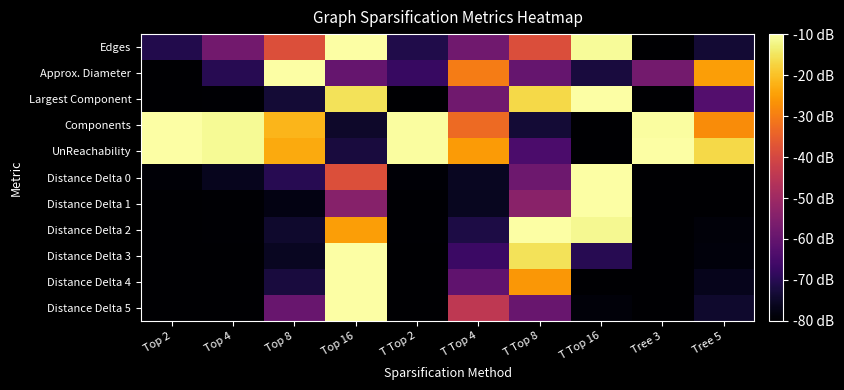

Reading right to left, extract all data points from this chart.

Edges: Tree 5=-73.6	Tree 3=-80.0	T Top 16=-10.9	T Top 8=-38.5	T Top 4=-57.9	T Top 2=-71.0	Top 16=-10.0	Top 8=-38.2	Top 4=-57.8	Top 2=-71.0
Approx. Diameter: Tree 5=-25.0	Tree 3=-57.5	T Top 16=-72.5	T Top 8=-60.0	T Top 4=-30.0	T Top 2=-67.5	Top 16=-60.0	Top 8=-10.0	Top 4=-70.0	Top 2=-80.0
Largest Component: Tree 5=-63.0	Tree 3=-79.8	T Top 16=-10.0	T Top 8=-16.8	T Top 4=-57.9	T Top 2=-79.8	Top 16=-15.4	Top 8=-73.4	Top 4=-79.5	Top 2=-80.0
Components: Tree 5=-27.5	Tree 3=-10.4	T Top 16=-80.0	T Top 8=-73.3	T Top 4=-33.0	T Top 2=-10.4	Top 16=-74.6	Top 8=-21.6	Top 4=-11.3	Top 2=-10.0
UnReachability: Tree 5=-16.6	Tree 3=-10.0	T Top 16=-80.0	T Top 8=-64.3	T Top 4=-25.4	T Top 2=-10.5	Top 16=-72.4	Top 8=-23.3	Top 4=-11.3	Top 2=-10.3
Distance Delta 0: Tree 5=-80.0	Tree 3=-80.0	T Top 16=-10.0	T Top 8=-58.5	T Top 4=-75.7	T Top 2=-79.3	Top 16=-38.4	Top 8=-70.1	Top 4=-76.4	Top 2=-79.3
Distance Delta 1: Tree 5=-79.8	Tree 3=-80.0	T Top 16=-10.0	T Top 8=-53.7	T Top 4=-76.1	T Top 2=-79.5	Top 16=-54.3	Top 8=-77.7	Top 4=-79.5	Top 2=-80.0
Distance Delta 2: Tree 5=-78.7	Tree 3=-80.0	T Top 16=-11.6	T Top 8=-10.0	T Top 4=-71.5	T Top 2=-79.7	Top 16=-25.0	Top 8=-74.5	Top 4=-79.7	Top 2=-80.0
Distance Delta 3: Tree 5=-78.4	Tree 3=-80.0	T Top 16=-70.1	T Top 8=-15.2	T Top 4=-66.9	T Top 2=-80.0	Top 16=-10.0	Top 8=-75.8	Top 4=-80.0	Top 2=-80.0
Distance Delta 4: Tree 5=-76.6	Tree 3=-80.0	T Top 16=-80.0	T Top 8=-26.0	T Top 4=-60.6	T Top 2=-80.0	Top 16=-10.0	Top 8=-72.4	Top 4=-80.0	Top 2=-80.0
Distance Delta 5: Tree 5=-74.3	Tree 3=-80.0	T Top 16=-78.9	T Top 8=-59.3	T Top 4=-44.4	T Top 2=-80.0	Top 16=-10.0	Top 8=-59.3	Top 4=-80.0	Top 2=-80.0